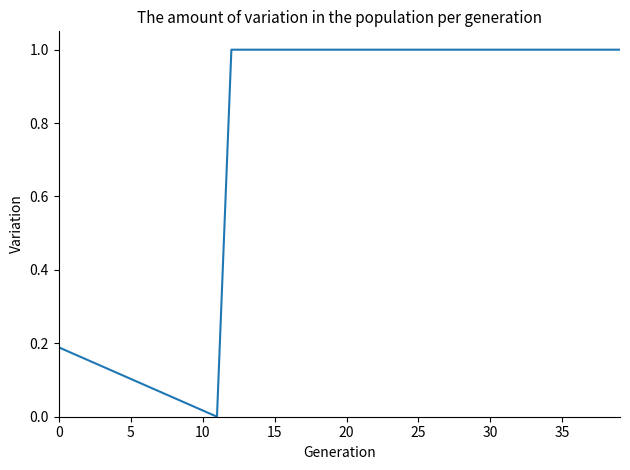

What is the maximum value shown in the chart?

1.0